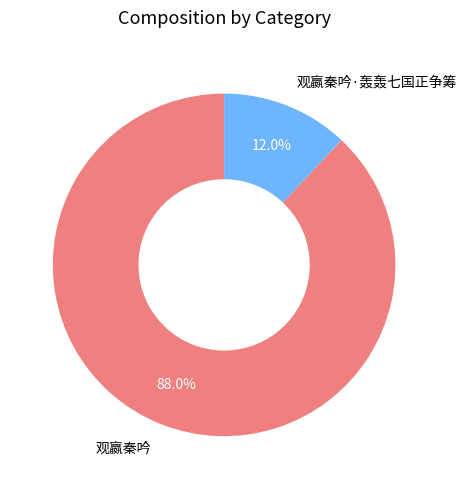

Between 观嬴秦吟 and 观嬴秦吟·轰轰七国正争筹, which is larger?

观嬴秦吟